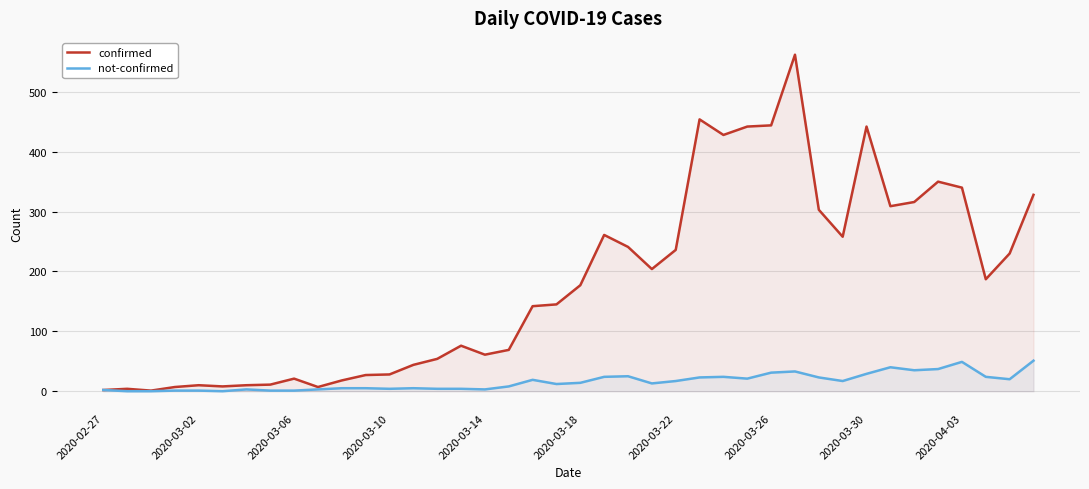

What is the value of the confirmed point at the 35th from the left?

316